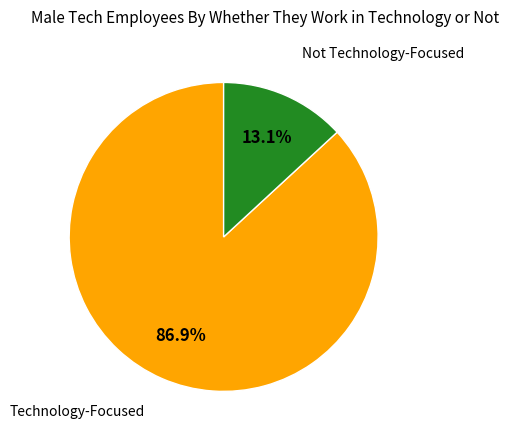

Does any single category account for the majority?

Yes